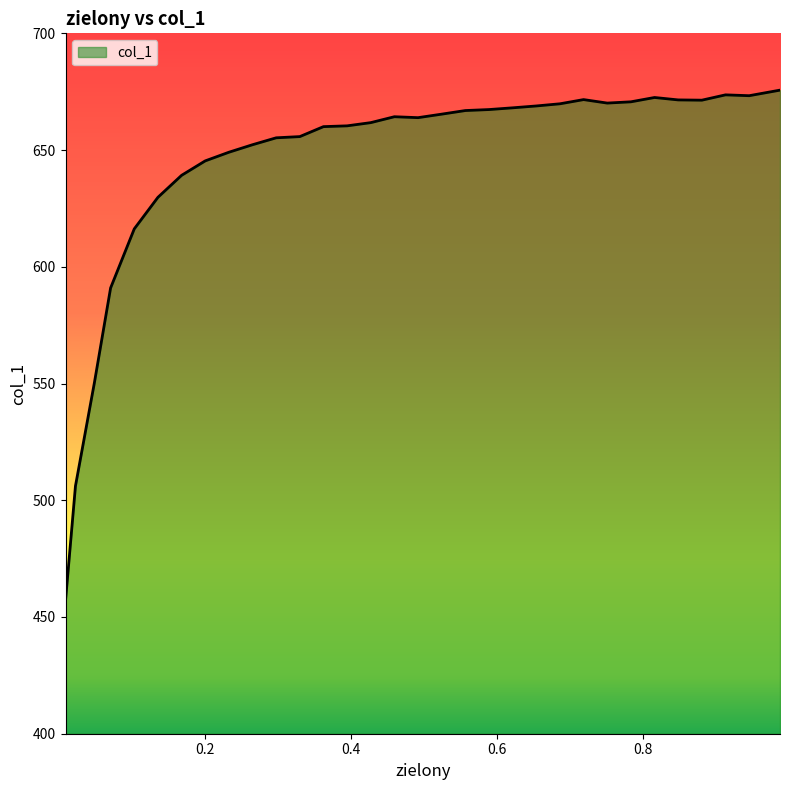

What is the difference between the maximum and minimum values?

218.6